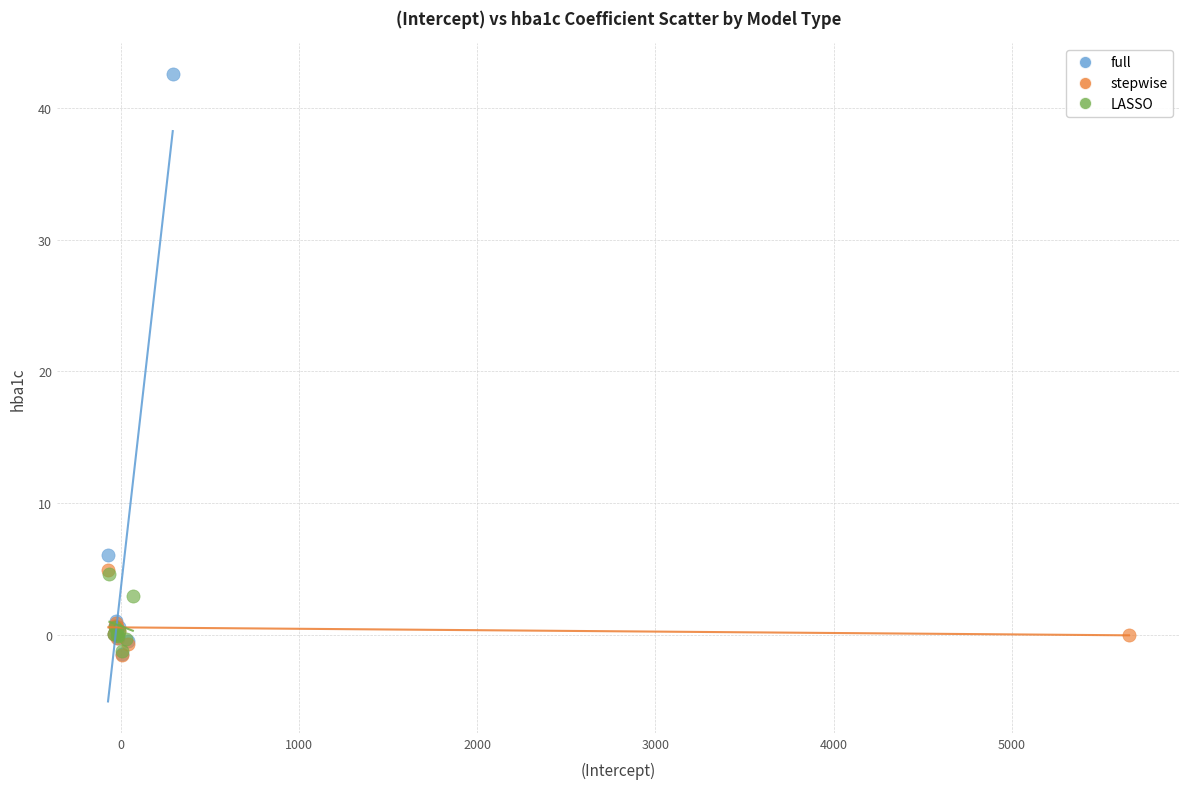

Which series reaches the maximum Y coordinate?

full